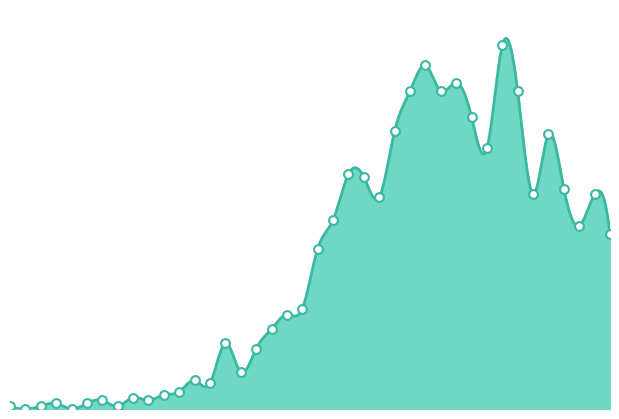

What is the change in value from 2020-03-30 to 2020-04-06?

-66